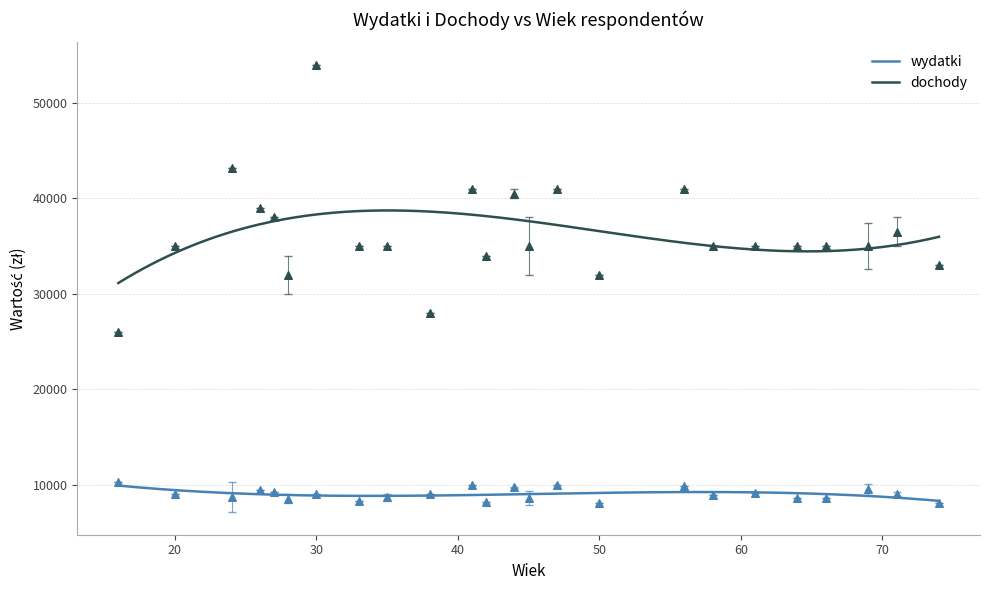

Which series has the widest spread of Y values?

dochody